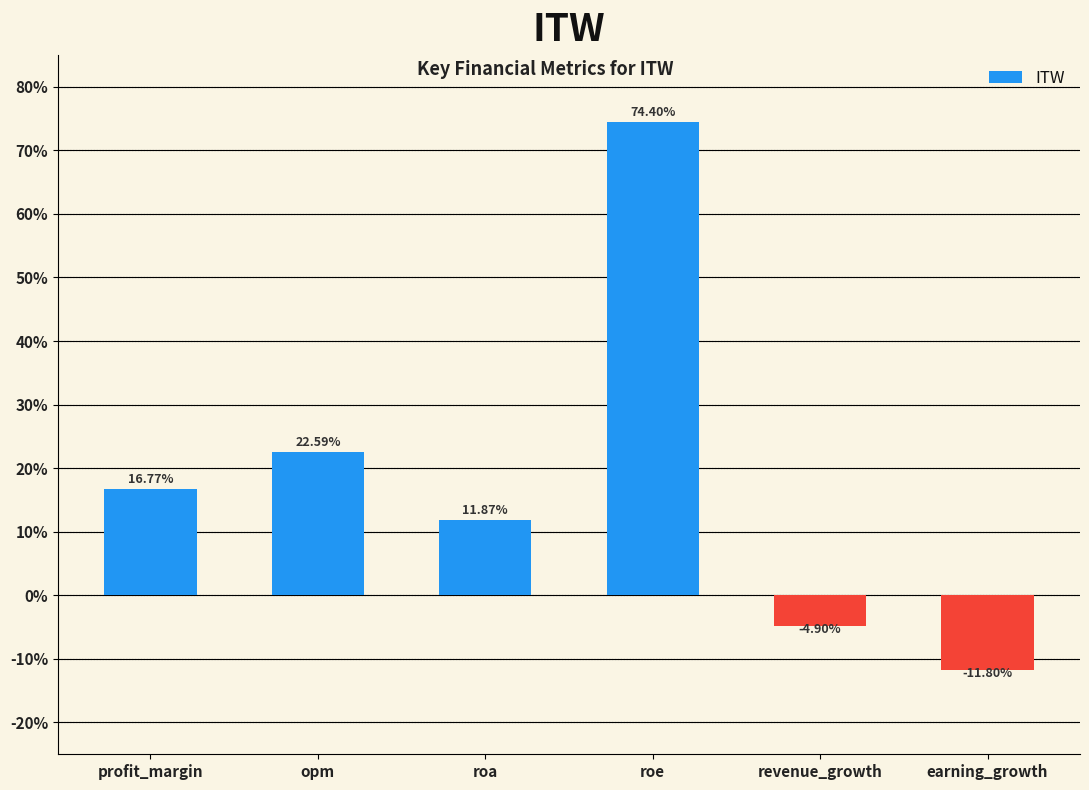

How many data points are less than 16?

3